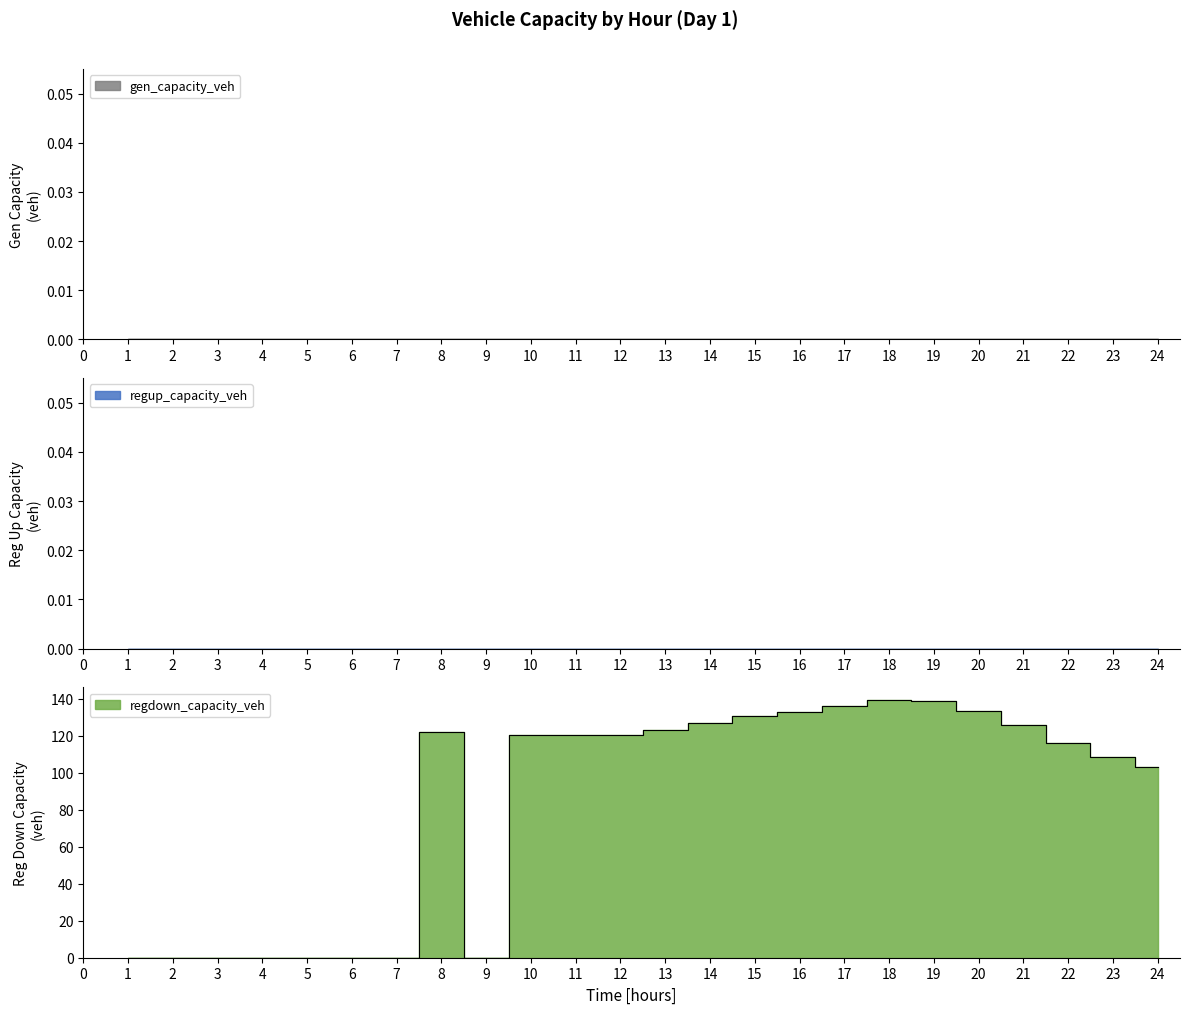

How many lines are shown in the chart?

3